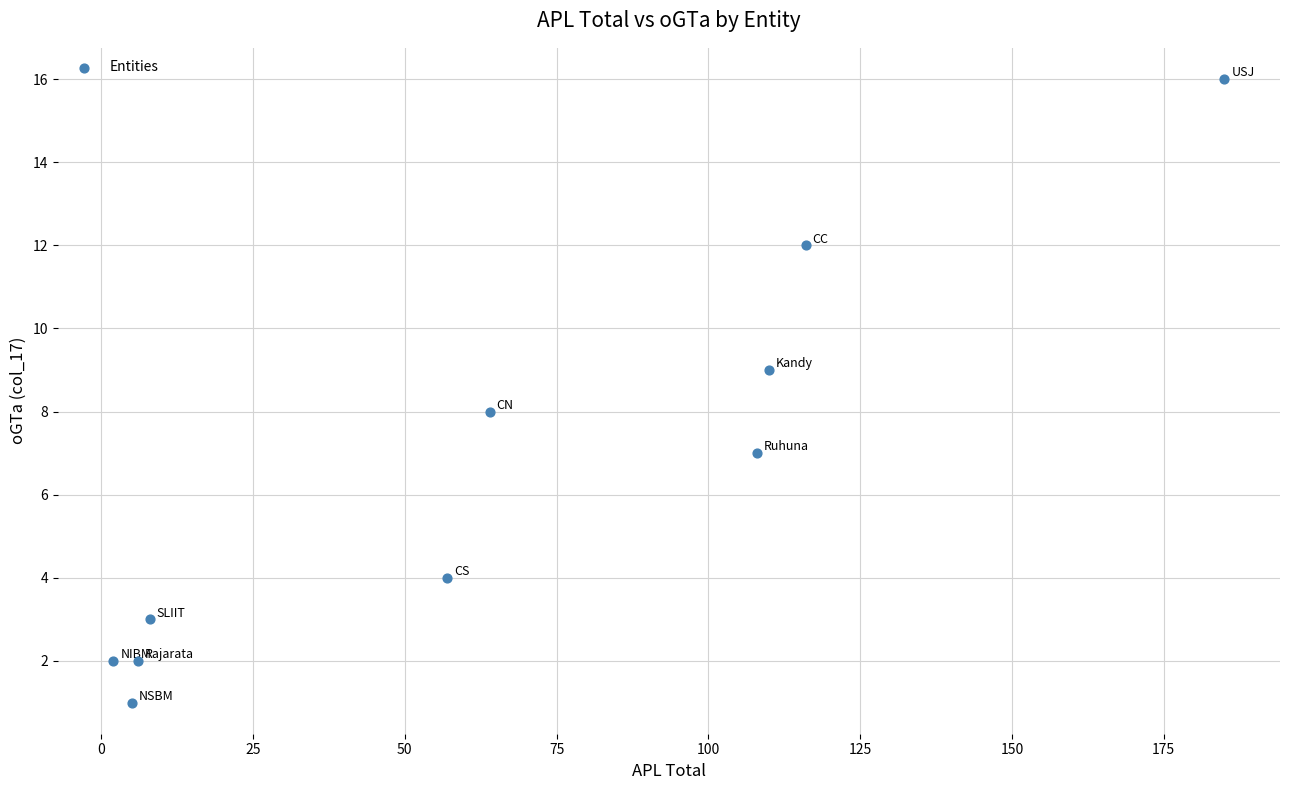

What is the range of X values (max minus min)?

183